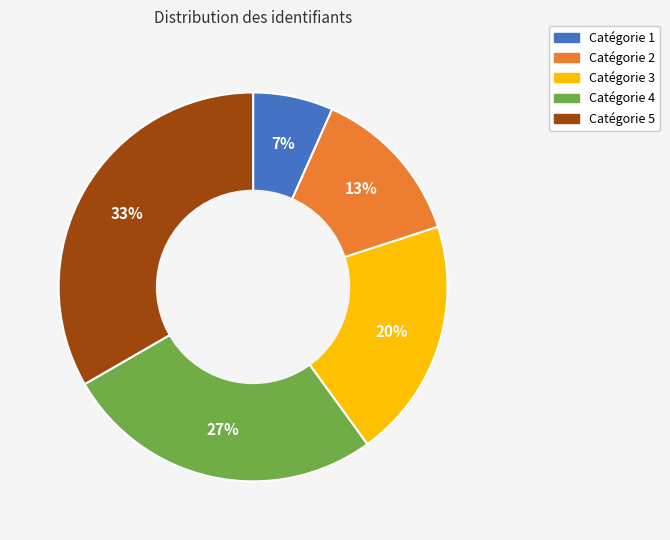

Approximately how many times larger is the value at Catégorie 5 compared to Catégorie 2?

2.5